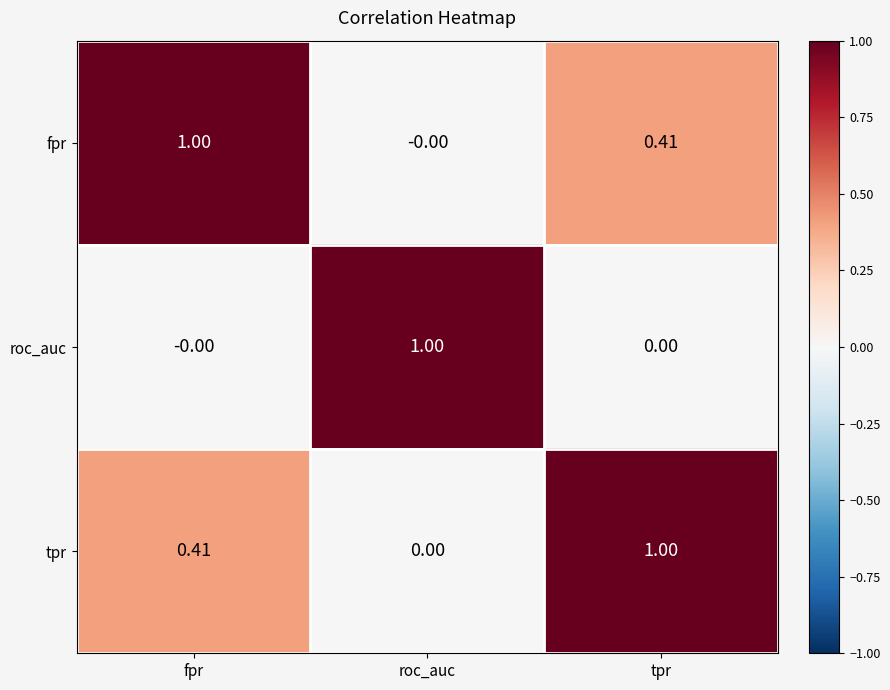

Which category has the lowest value in the fpr series?

roc_auc